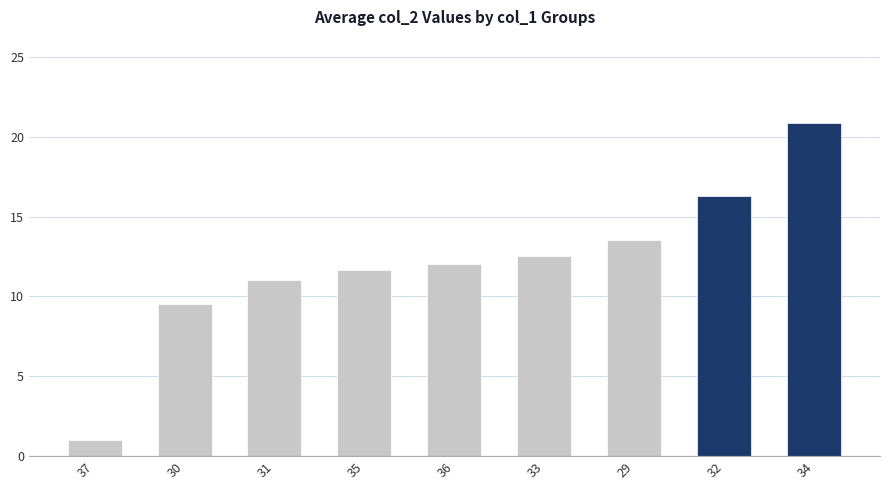

What is the change in value from 30 to 36?

+2.5